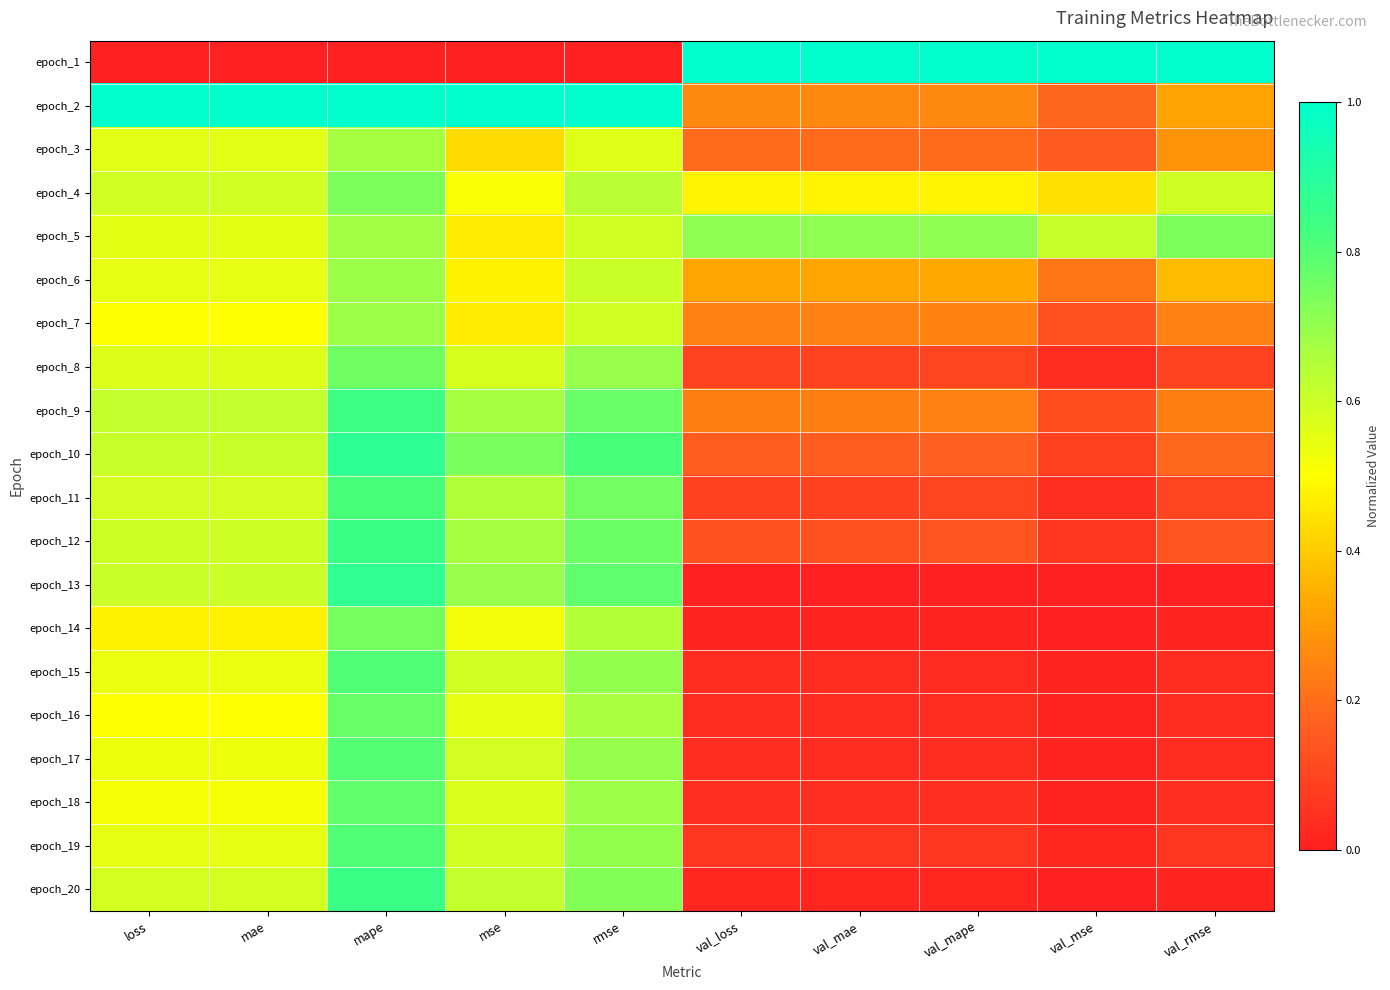

Reading left to right, transcribe all the data shown in this chart.

epoch_1: loss=0.0	mae=0.0	mape=0.0	mse=0.0	rmse=0.0	val_loss=1.0	val_mae=1.0	val_mape=1.0	val_mse=1.0	val_rmse=1.0
epoch_2: loss=1.0	mae=1.0	mape=1.0	mse=1.0	rmse=1.0	val_loss=0.3	val_mae=0.3	val_mape=0.3	val_mse=0.2	val_rmse=0.3
epoch_3: loss=0.6	mae=0.6	mape=0.7	mse=0.4	rmse=0.6	val_loss=0.2	val_mae=0.2	val_mape=0.2	val_mse=0.2	val_rmse=0.3
epoch_4: loss=0.6	mae=0.6	mape=0.7	mse=0.5	rmse=0.6	val_loss=0.5	val_mae=0.5	val_mape=0.5	val_mse=0.4	val_rmse=0.6
epoch_5: loss=0.6	mae=0.6	mape=0.7	mse=0.5	rmse=0.6	val_loss=0.7	val_mae=0.7	val_mape=0.7	val_mse=0.6	val_rmse=0.7
epoch_6: loss=0.5	mae=0.5	mape=0.7	mse=0.5	rmse=0.6	val_loss=0.3	val_mae=0.3	val_mape=0.3	val_mse=0.2	val_rmse=0.4
epoch_7: loss=0.5	mae=0.5	mape=0.7	mse=0.5	rmse=0.6	val_loss=0.2	val_mae=0.2	val_mape=0.2	val_mse=0.1	val_rmse=0.2
epoch_8: loss=0.6	mae=0.6	mape=0.8	mse=0.6	rmse=0.7	val_loss=0.1	val_mae=0.1	val_mape=0.1	val_mse=0.0	val_rmse=0.1
epoch_9: loss=0.6	mae=0.6	mape=0.8	mse=0.7	rmse=0.8	val_loss=0.2	val_mae=0.2	val_mape=0.2	val_mse=0.1	val_rmse=0.2
epoch_10: loss=0.6	mae=0.6	mape=0.9	mse=0.7	rmse=0.8	val_loss=0.2	val_mae=0.2	val_mape=0.2	val_mse=0.1	val_rmse=0.2
epoch_11: loss=0.6	mae=0.6	mape=0.8	mse=0.7	rmse=0.8	val_loss=0.1	val_mae=0.1	val_mape=0.1	val_mse=0.0	val_rmse=0.1
epoch_12: loss=0.6	mae=0.6	mape=0.8	mse=0.7	rmse=0.8	val_loss=0.1	val_mae=0.1	val_mape=0.1	val_mse=0.1	val_rmse=0.1
epoch_13: loss=0.6	mae=0.6	mape=0.9	mse=0.7	rmse=0.8	val_loss=0.0	val_mae=0.0	val_mape=0.0	val_mse=0.0	val_rmse=0.0
epoch_14: loss=0.5	mae=0.5	mape=0.7	mse=0.5	rmse=0.6	val_loss=0.0	val_mae=0.0	val_mape=0.0	val_mse=0.0	val_rmse=0.0
epoch_15: loss=0.5	mae=0.5	mape=0.8	mse=0.6	rmse=0.7	val_loss=0.0	val_mae=0.0	val_mape=0.0	val_mse=0.0	val_rmse=0.0
epoch_16: loss=0.5	mae=0.5	mape=0.8	mse=0.5	rmse=0.7	val_loss=0.0	val_mae=0.0	val_mape=0.0	val_mse=0.0	val_rmse=0.0
epoch_17: loss=0.5	mae=0.5	mape=0.8	mse=0.6	rmse=0.7	val_loss=0.0	val_mae=0.0	val_mape=0.0	val_mse=0.0	val_rmse=0.0
epoch_18: loss=0.5	mae=0.5	mape=0.8	mse=0.6	rmse=0.7	val_loss=0.0	val_mae=0.0	val_mape=0.0	val_mse=0.0	val_rmse=0.0
epoch_19: loss=0.5	mae=0.5	mape=0.8	mse=0.6	rmse=0.7	val_loss=0.1	val_mae=0.1	val_mape=0.1	val_mse=0.0	val_rmse=0.1
epoch_20: loss=0.6	mae=0.6	mape=0.8	mse=0.6	rmse=0.7	val_loss=0.0	val_mae=0.0	val_mape=0.0	val_mse=0.0	val_rmse=0.0